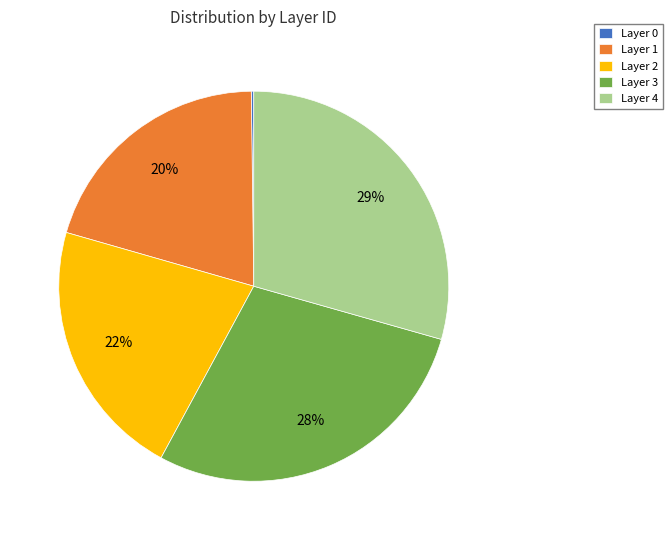

The Layer 1 slice represents 35% of the pie. True or false?

False